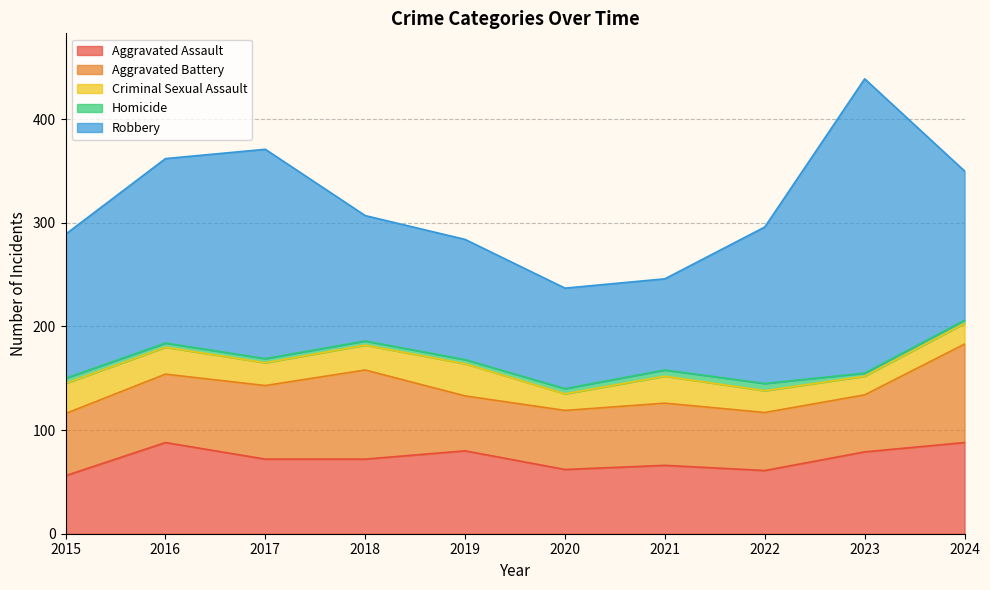

The value of Aggravated Battery at 2019 is 70. True or false?

False